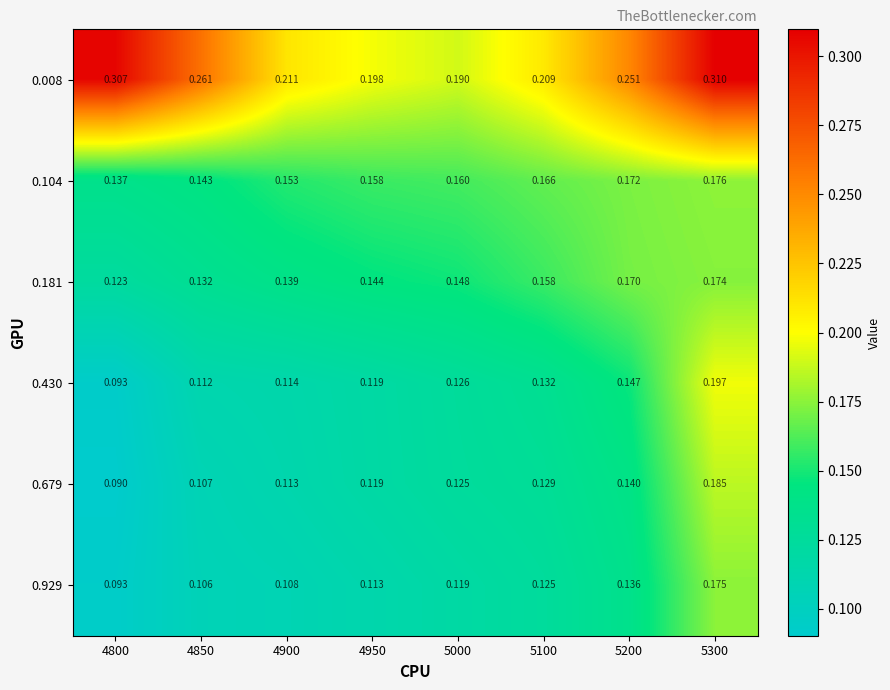

Reading left to right, list all the values displayed in this chart.

0.008: 4800=0.3	4850=0.3	4900=0.2	4950=0.2	5000=0.2	5100=0.2	5200=0.3	5300=0.3
0.104: 4800=0.1	4850=0.1	4900=0.2	4950=0.2	5000=0.2	5100=0.2	5200=0.2	5300=0.2
0.181: 4800=0.1	4850=0.1	4900=0.1	4950=0.1	5000=0.1	5100=0.2	5200=0.2	5300=0.2
0.430: 4800=0.1	4850=0.1	4900=0.1	4950=0.1	5000=0.1	5100=0.1	5200=0.1	5300=0.2
0.679: 4800=0.1	4850=0.1	4900=0.1	4950=0.1	5000=0.1	5100=0.1	5200=0.1	5300=0.2
0.929: 4800=0.1	4850=0.1	4900=0.1	4950=0.1	5000=0.1	5100=0.1	5200=0.1	5300=0.2